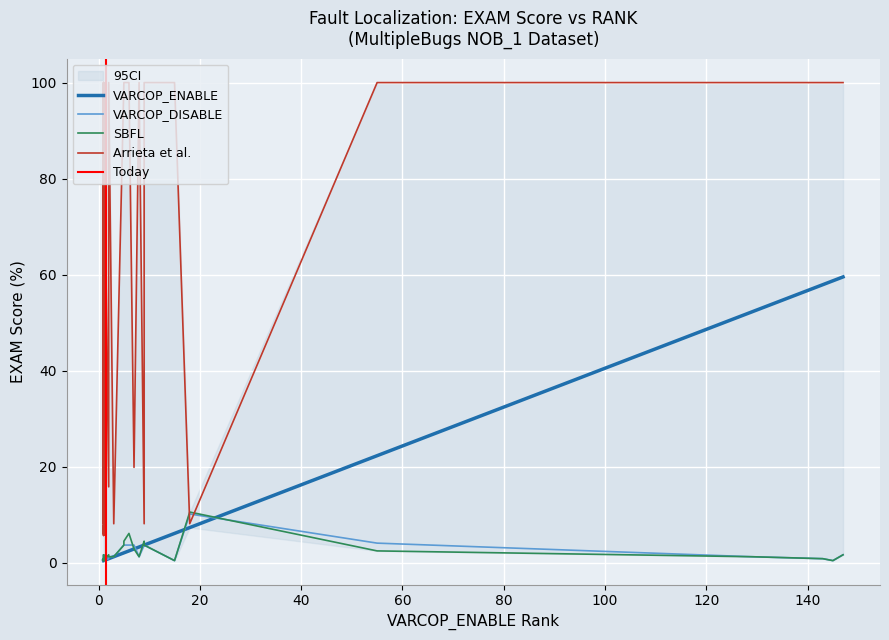

What is the difference between the maximum and minimum values in the SBFL:EXAM series?

10.1